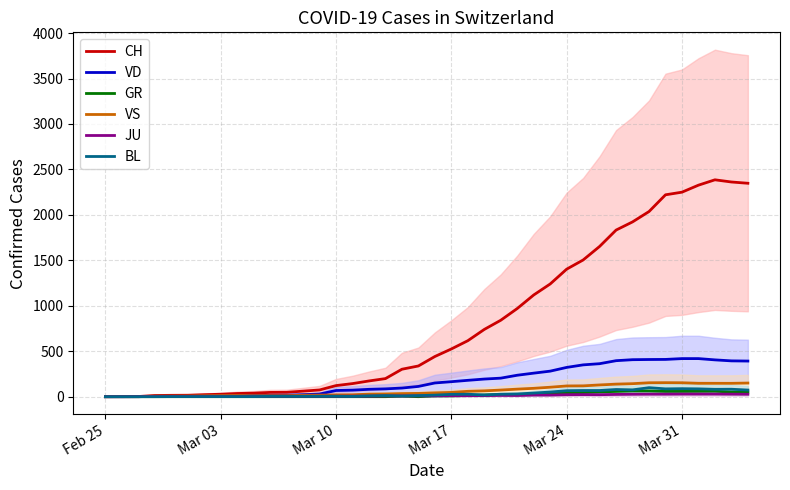

What are all the series names shown in the legend?

CH, VD, GR, VS, JU, BL